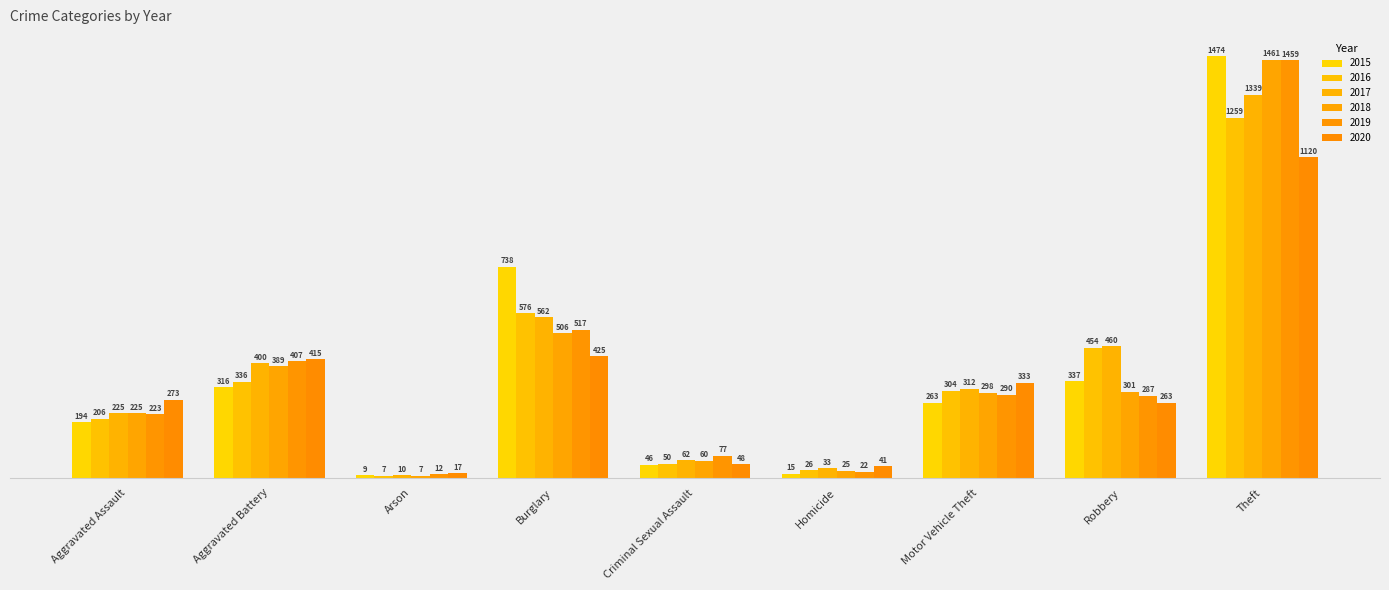

List the labels in order of 2019 value, largest first.

Theft, Burglary, Aggravated Battery, Motor Vehicle Theft, Robbery, Aggravated Assault, Criminal Sexual Assault, Homicide, Arson